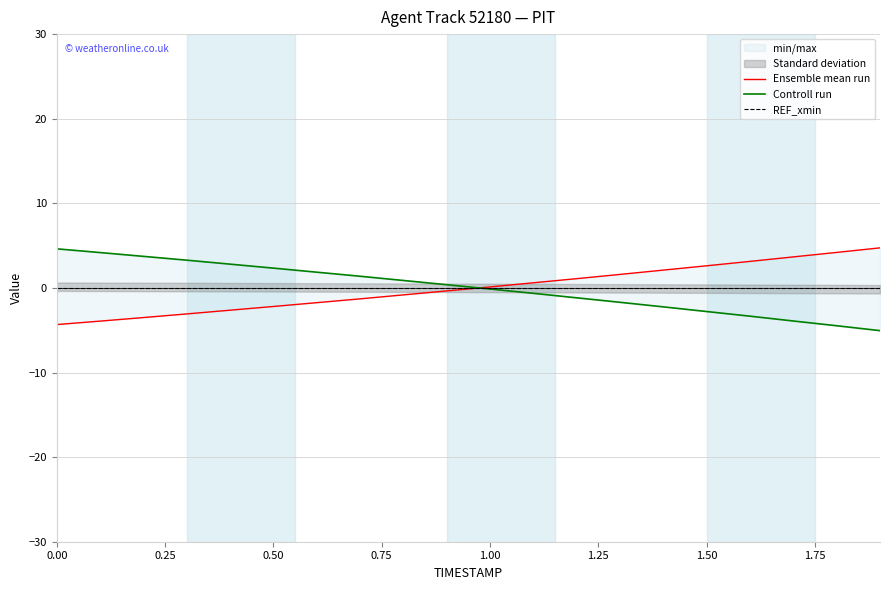

The Ensemble mean run series shows -0.6 at 1.50. True or false?

False